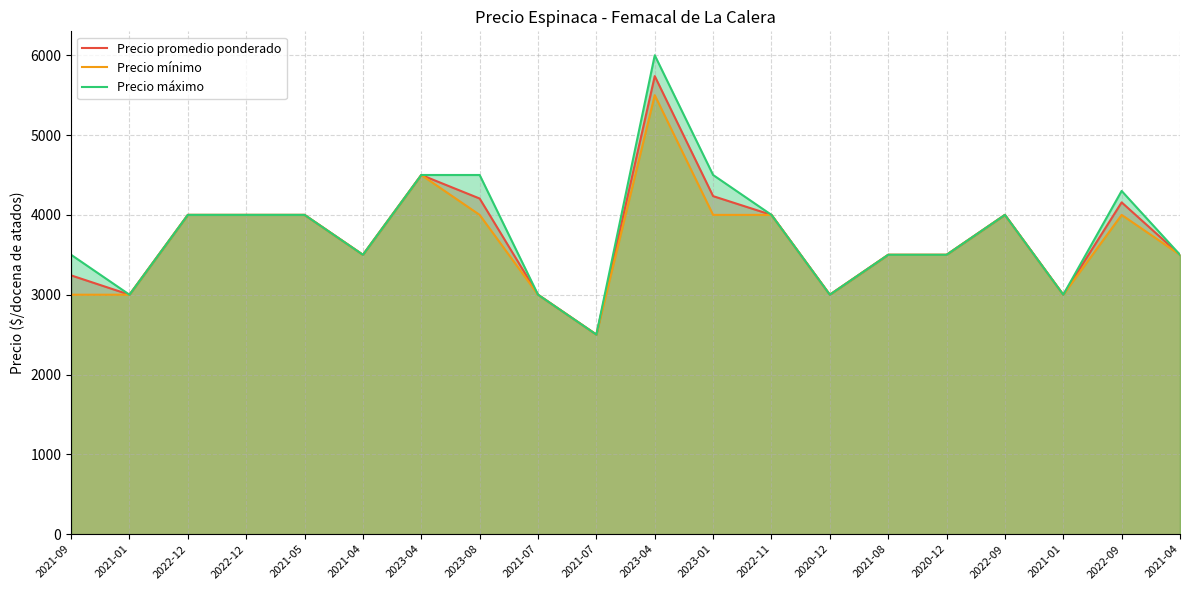

How many Precio mínimo values are between 3000 and 4000?

17